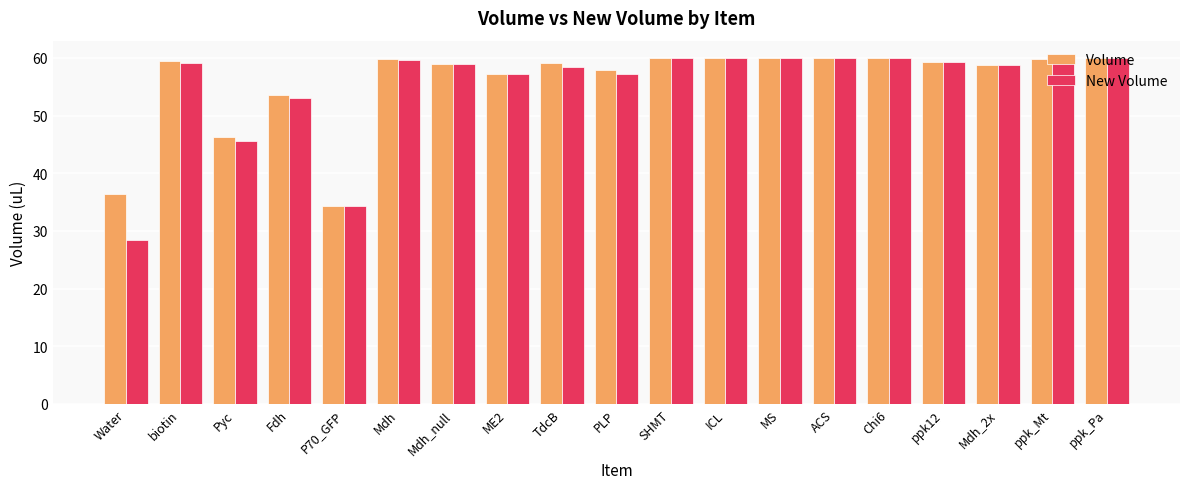

At which label is Volume closest to 47?

Pyc